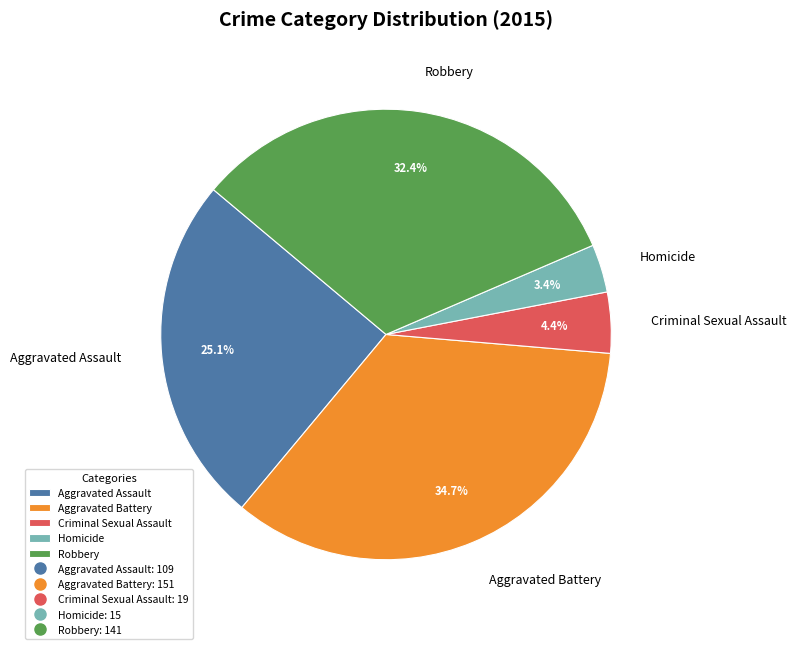

Count the number of slices in the pie.

5